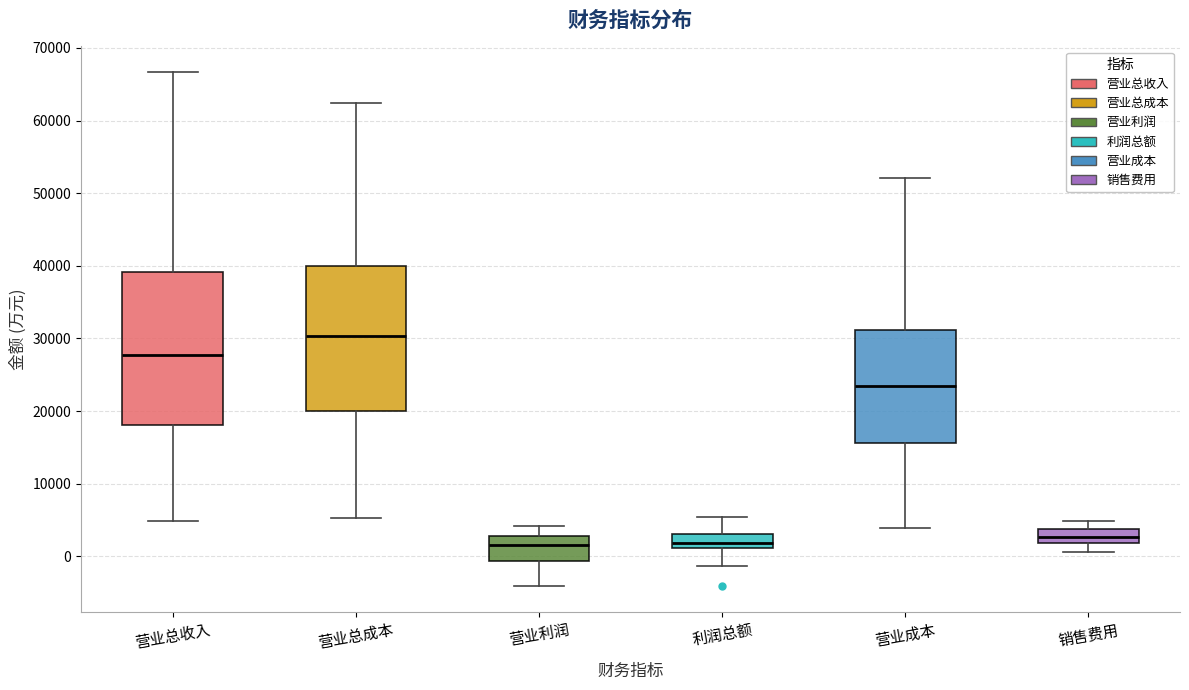

Reading left to right, transcribe this box plot: for each box, give where its median line is, the range the box spans, and where its two whiskers end, as read against the y-axis. The values are not printed on the chart, so give them approximately, as read against the axis.

营业总收入: median 28000, box 18000 to 39000, whiskers 5000 to 67000
营业总成本: median 30000, box 20000 to 40000, whiskers 5000 to 62000
营业利润: median 2000, box -1000 to 3000, whiskers -4000 to 4000
利润总额: median 2000, box 1000 to 3000, whiskers -1000 to 5000
营业成本: median 23000, box 16000 to 31000, whiskers 4000 to 52000
销售费用: median 3000, box 2000 to 4000, whiskers 1000 to 5000